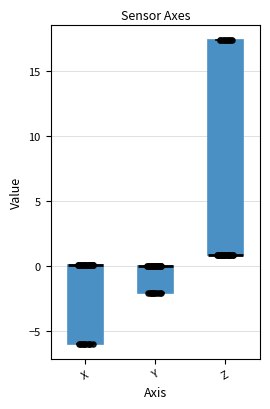

Reading left to right, read every box against the y-axis: the position of its median line, the range the box covers, and the ends of its whiskers. The values are not printed on the chart, so give them approximately, as read against the axis.

X: median 0.0 (drawn on the box's upper edge), box -6.0 to 0.0, whiskers -6.0 to 0.0
Y: median 0.0 (drawn on the box's upper edge), box -2.0 to 0.0, whiskers -2.0 to 0.0
Z: median 1.0 (drawn on the box's lower edge), box 1.0 to 17.5, whiskers 1.0 to 17.5